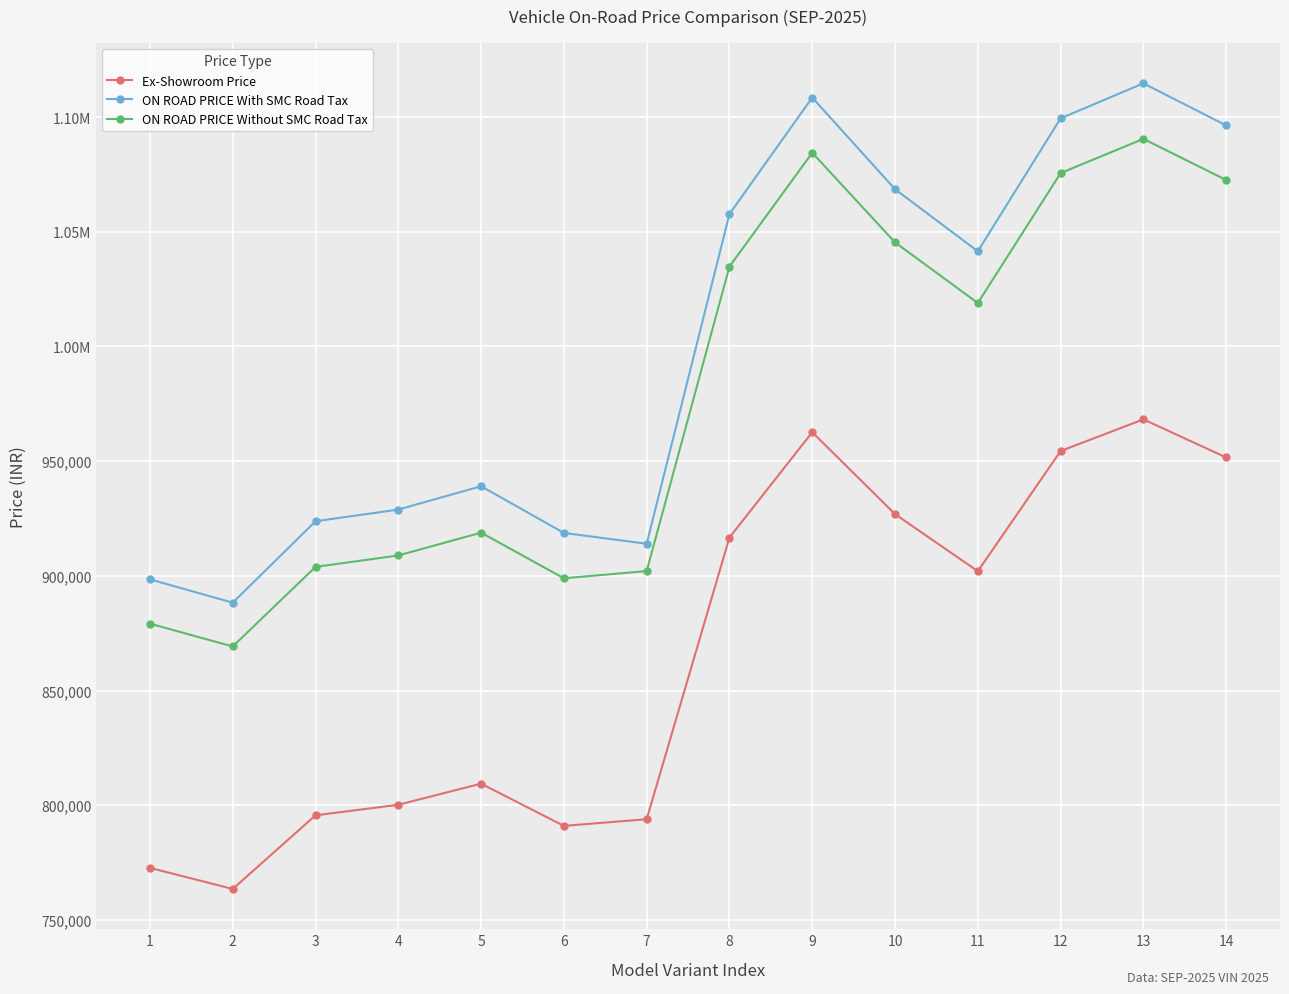

Where is the first local minimum for ON ROAD PRICE Without SMC Road Tax?

2